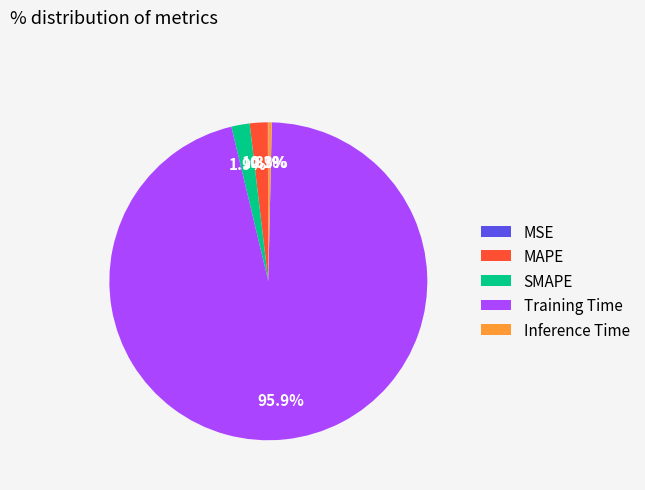

Which slice is the largest?

Training Time